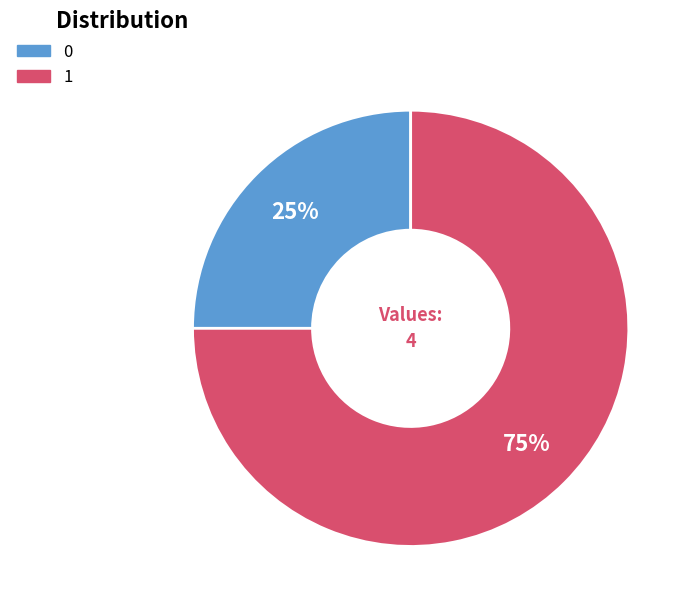

True or false: 0 accounts for 25% of the total.

True